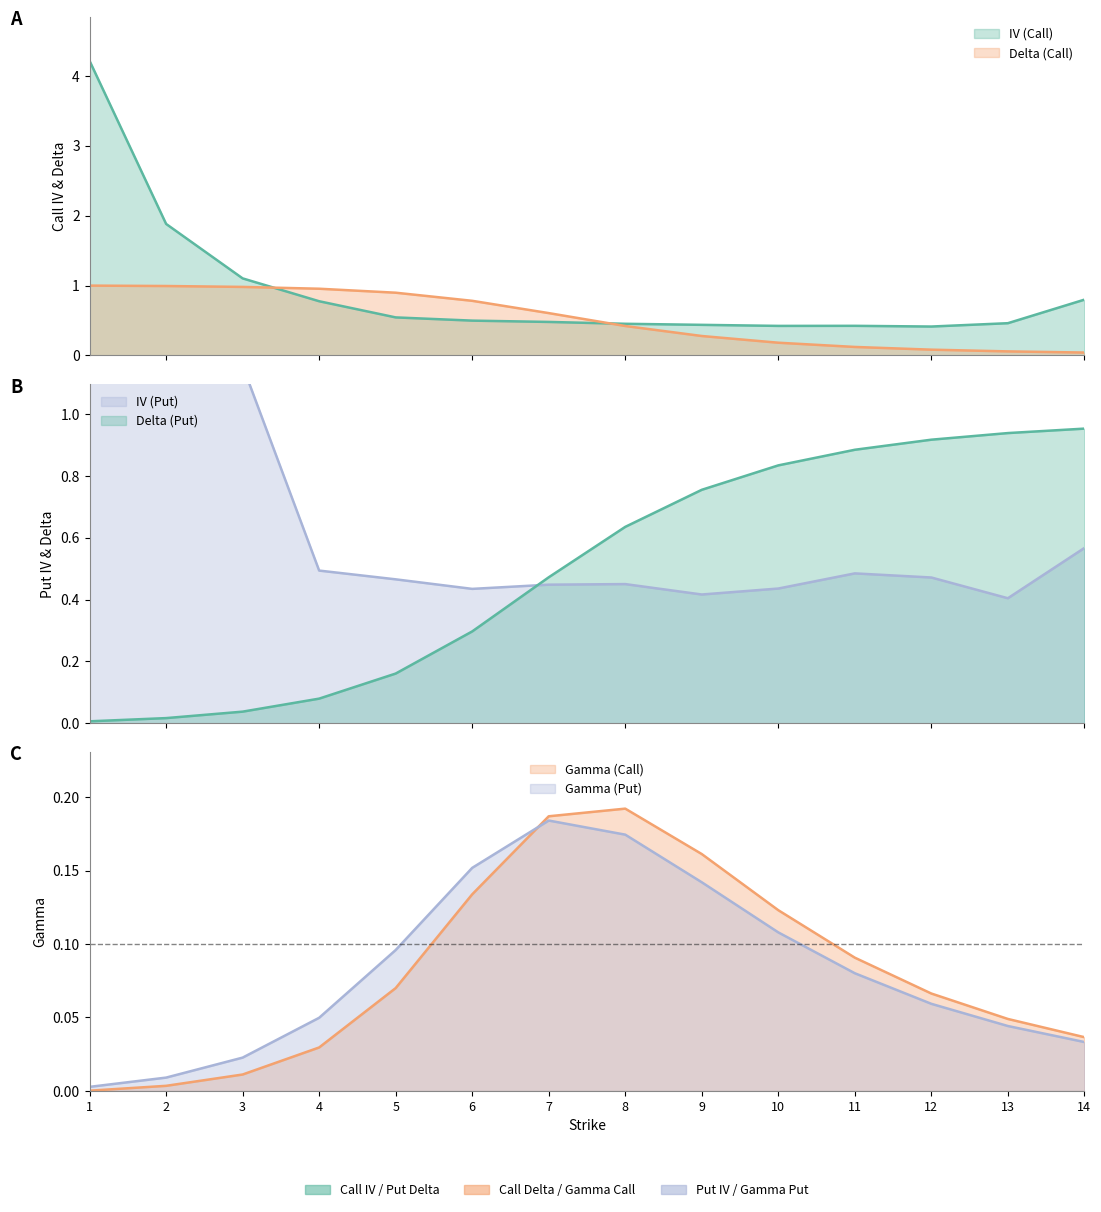

At which category is the sum across all series the highest?

1